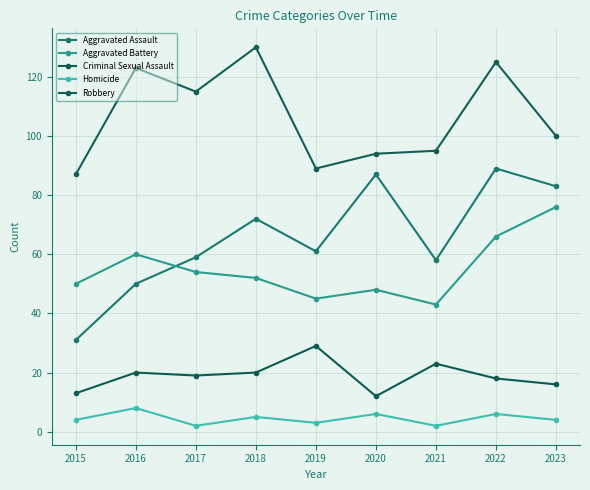

What is the sum of the Homicide values at 2021 and 2022?

8